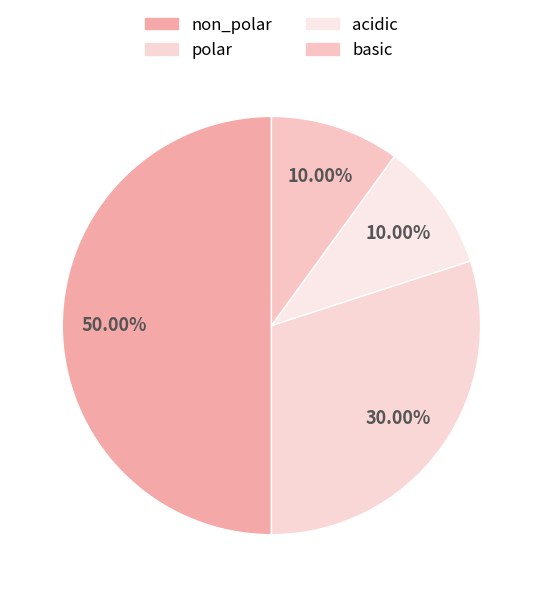

What is the largest slice in the pie chart?

non_polar